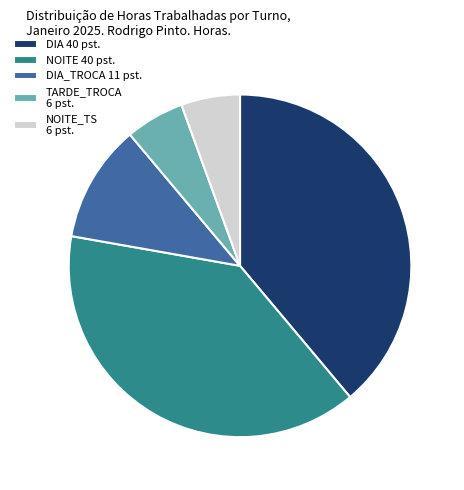

Is DIA 40 pst. the majority of the pie?

No